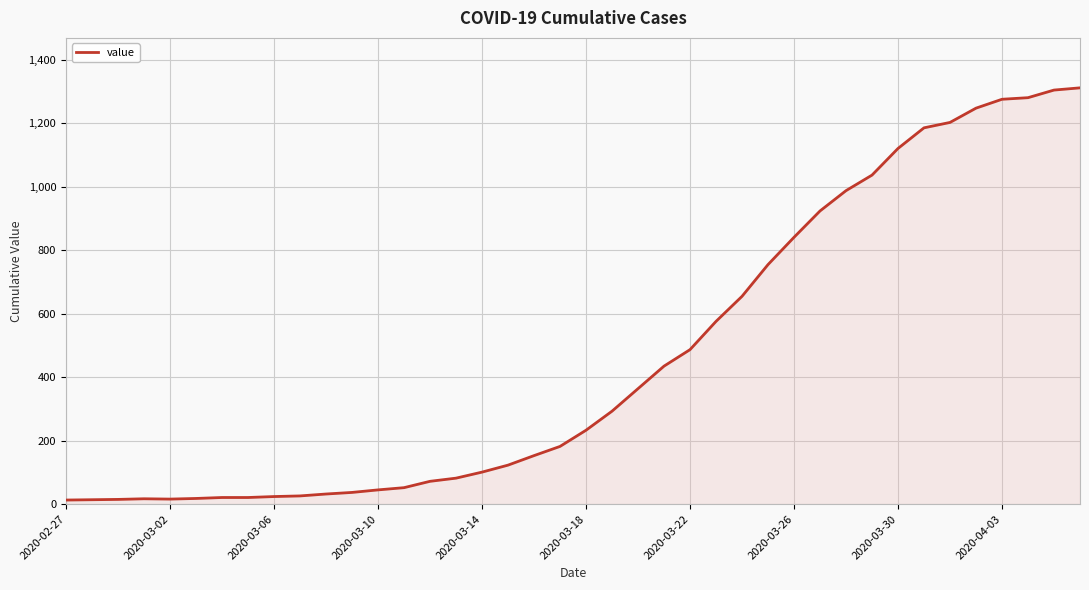

What is the difference between the maximum and minimum values?

1299